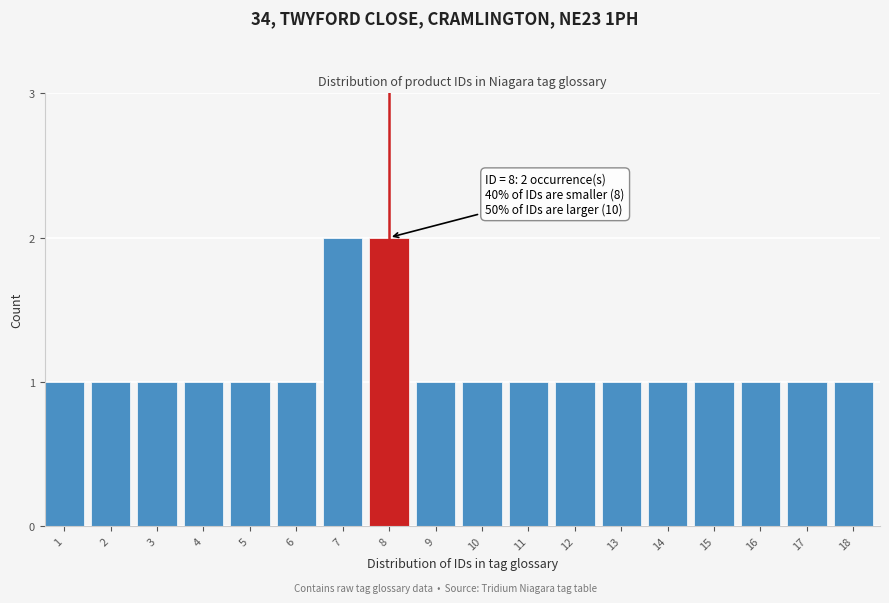

Reading left to right, what are all the values shown in this chart?

1	1	1	1	1	1	2	2	1	1	1	1	1	1	1	1	1	1